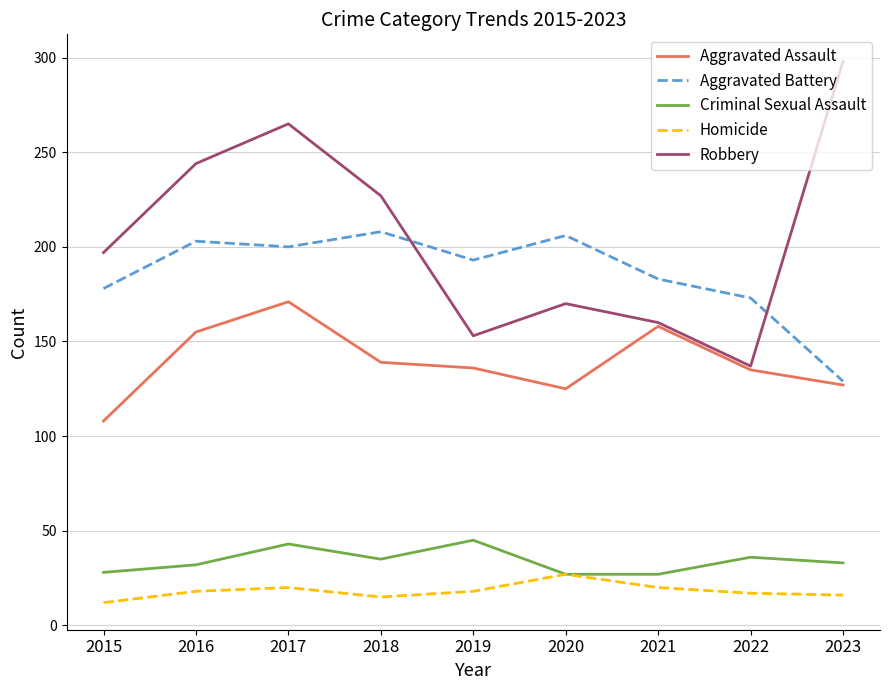

Rank the series by their maximum value, from lowest to highest.

Homicide, Criminal Sexual Assault, Aggravated Assault, Aggravated Battery, Robbery